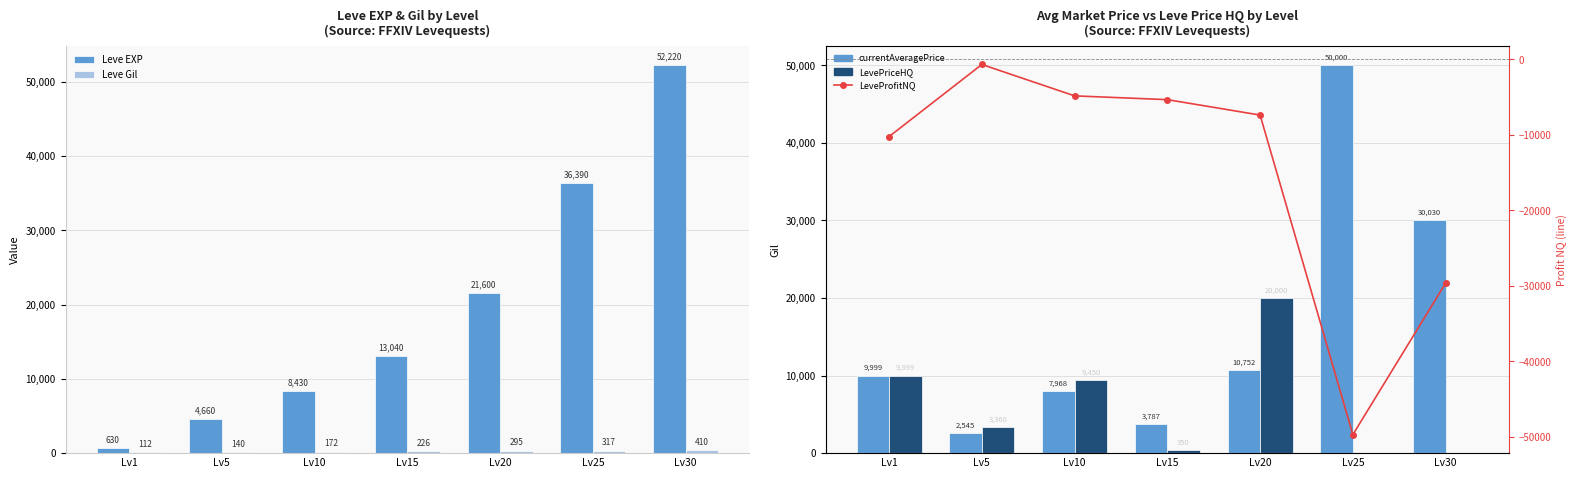

What is the value of the currentAveragePrice bar at the 2nd from the left?

2545.2